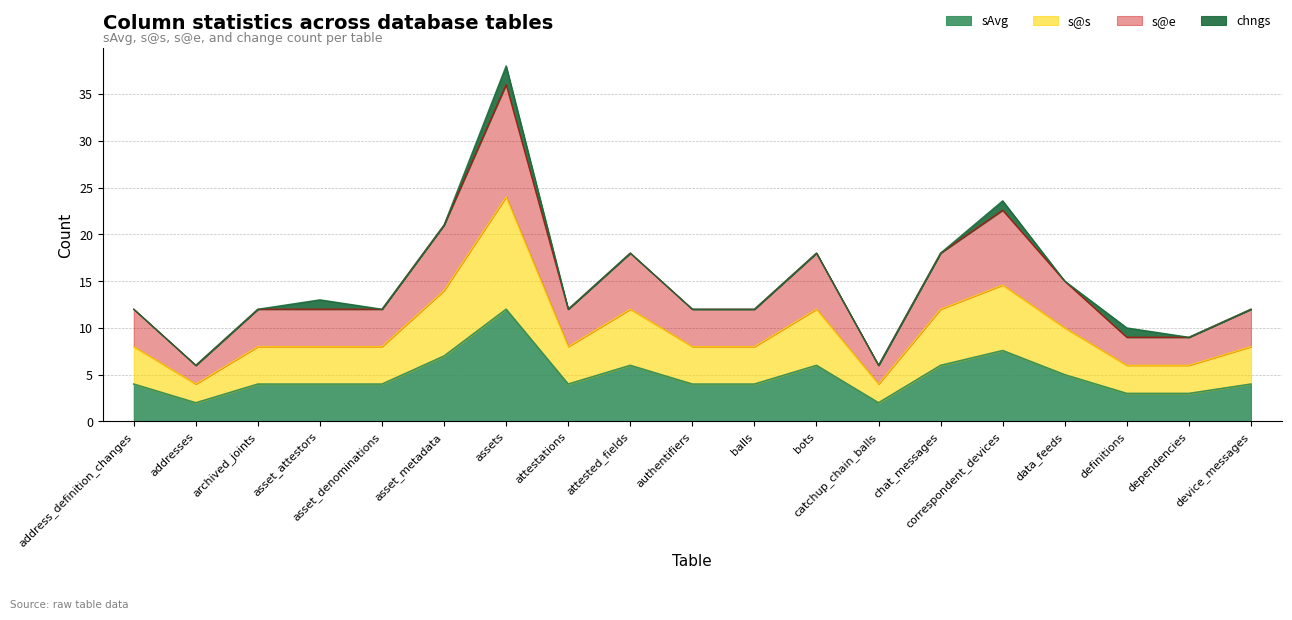

In sAvg, how many points are higher than both neighbors (excluding endpoints)?

4